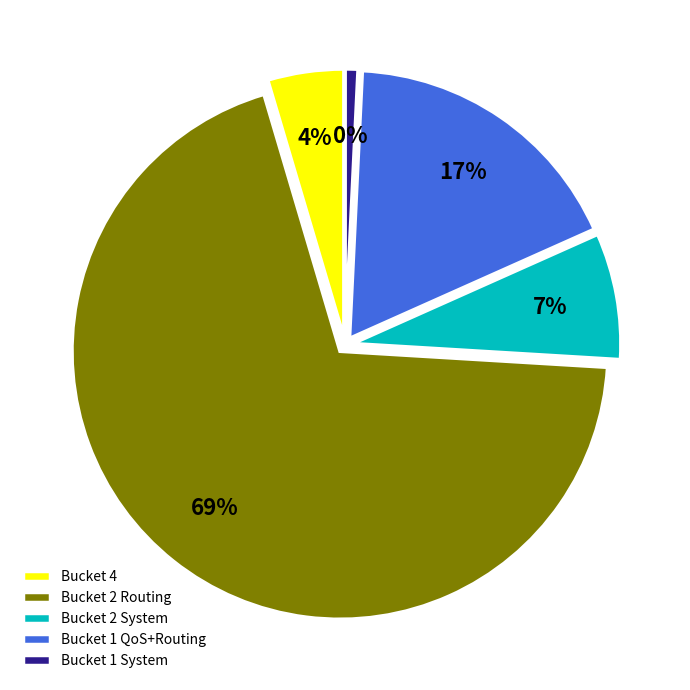

Which has a higher value, 1 or 2?

2